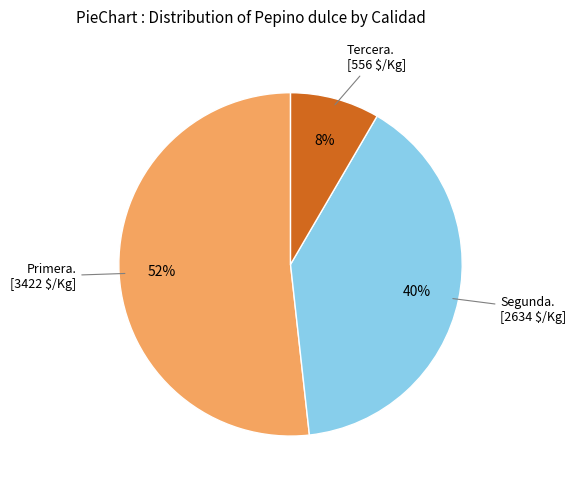

How many segments does this pie chart have?

3